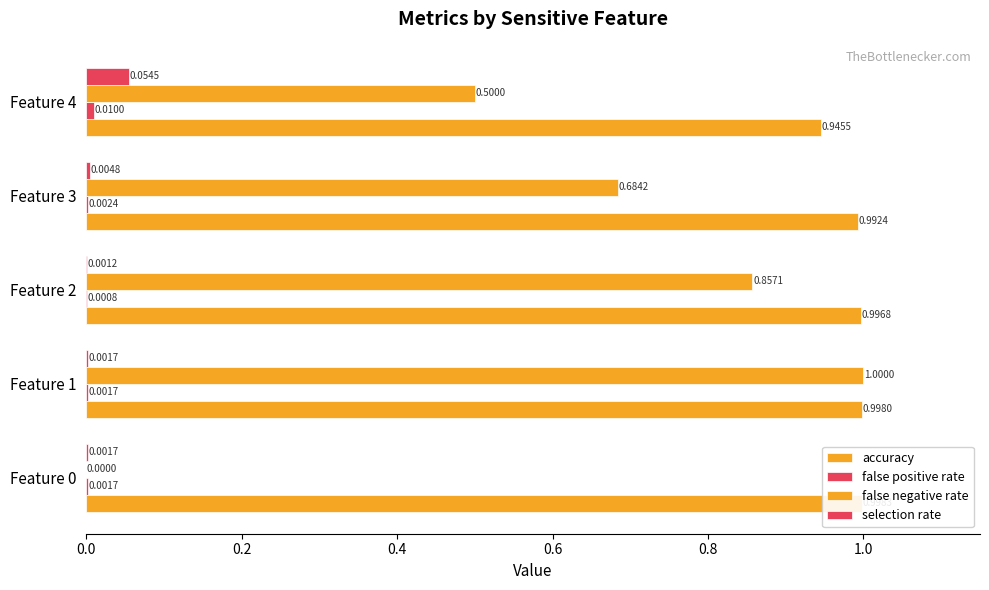

What is the spread (max minus min) of values at Feature 3?

1.0